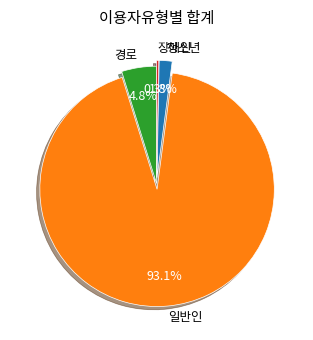

Is there any slice that represents more than half of the pie?

Yes